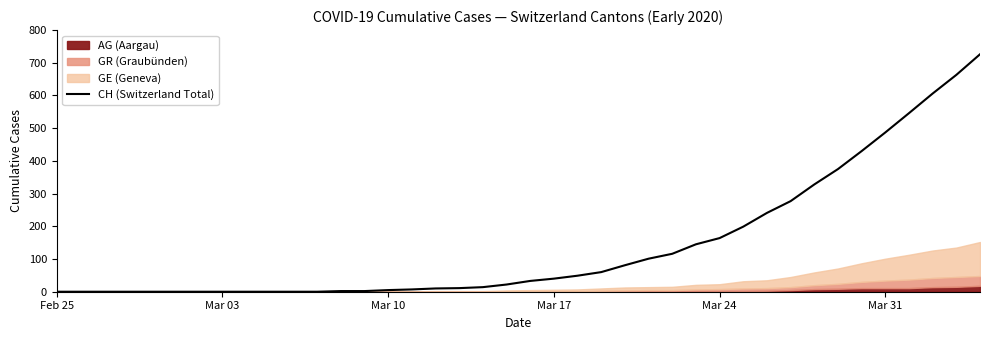

What is the label of the 3rd point from the left?

Mar 10